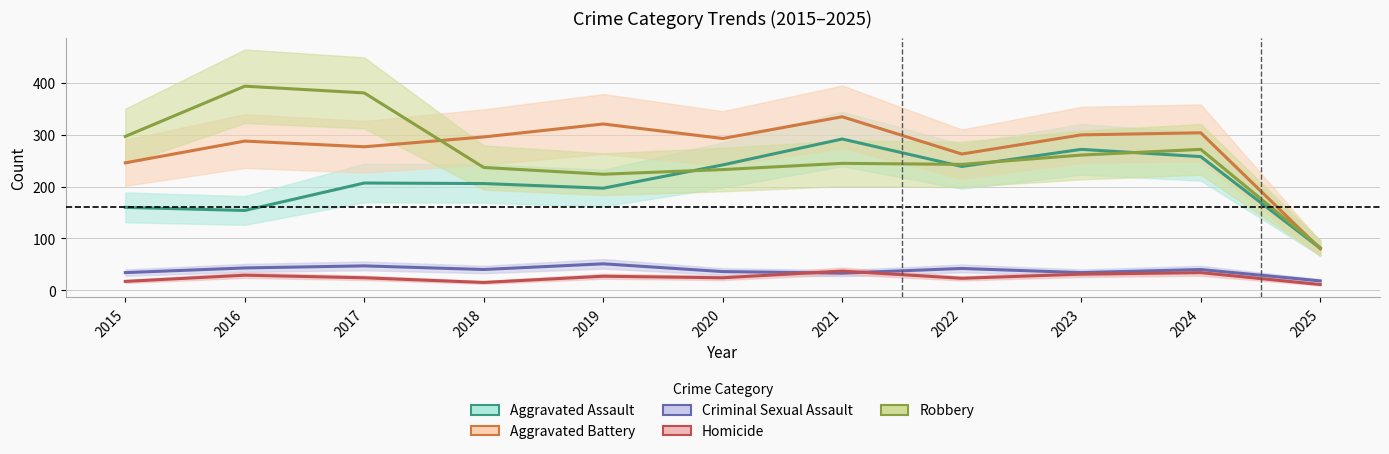

How many values in the Criminal Sexual Assault series exceed 40?

4